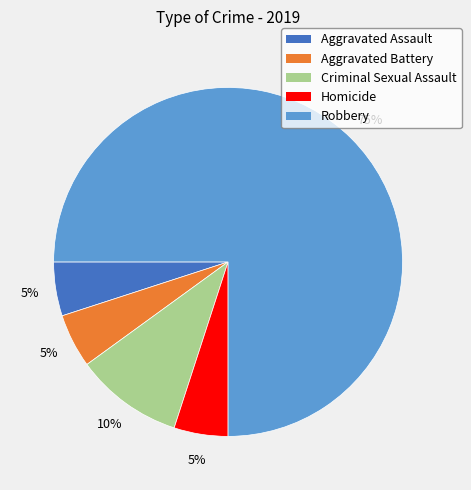

True or false: Robbery accounts for 75% of the total.

True